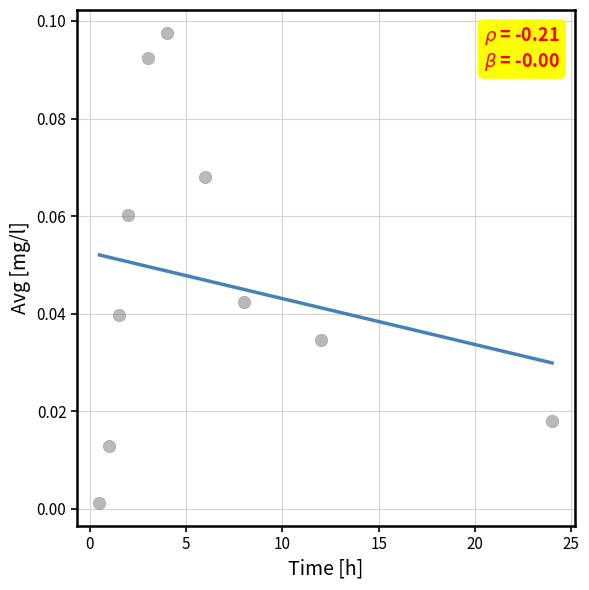

What is the range of X values (max minus min)?

23.5